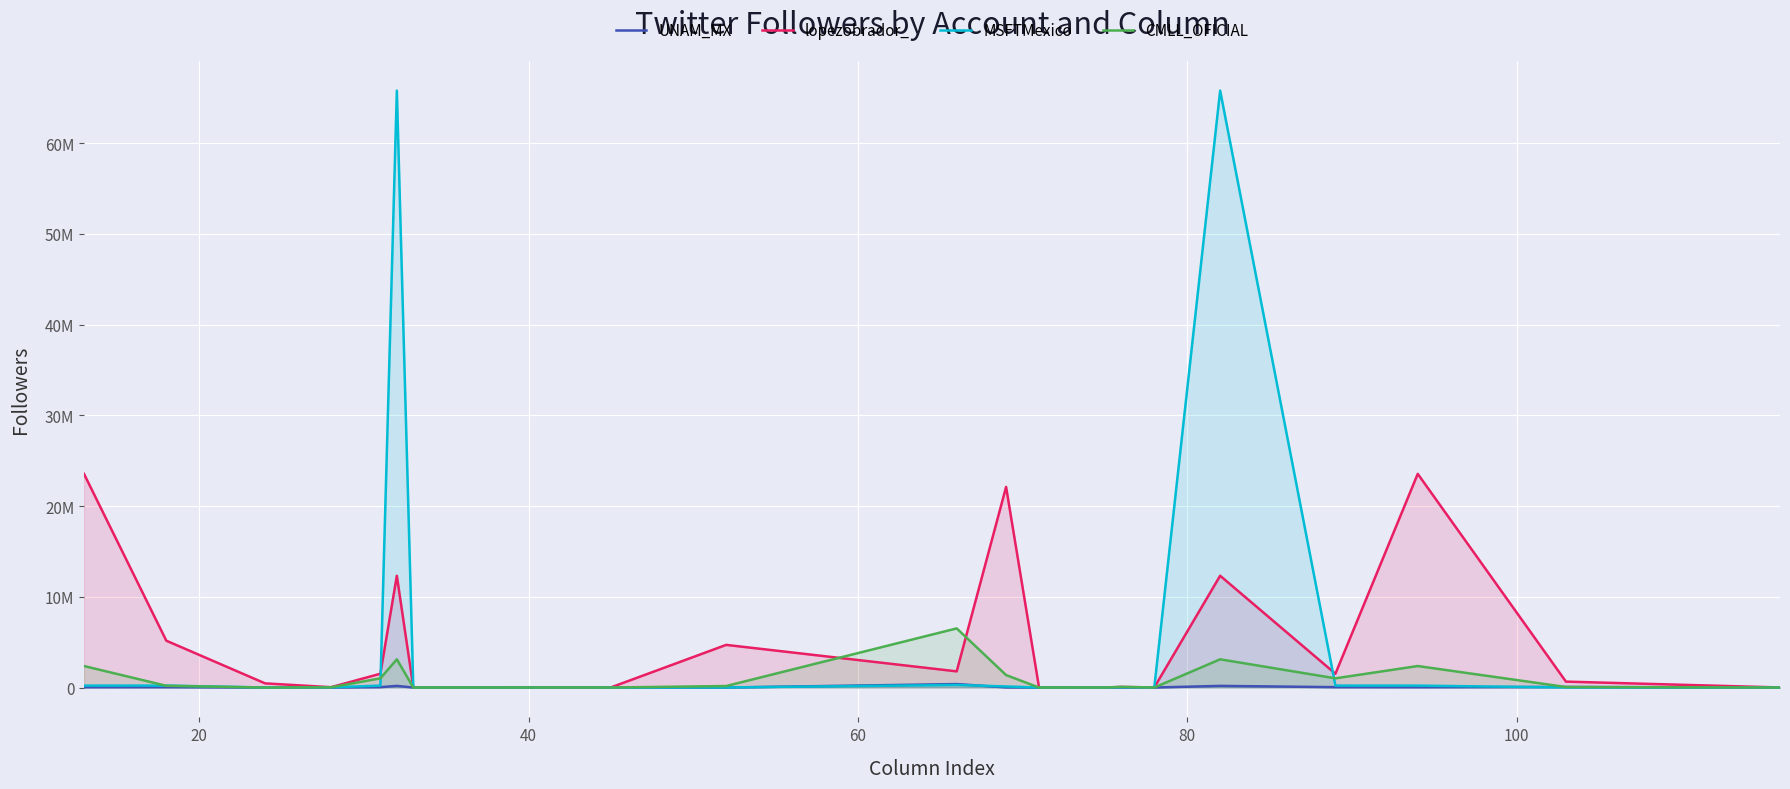

What is the sum of all CMLL_OFICIAL values?

21427934.4